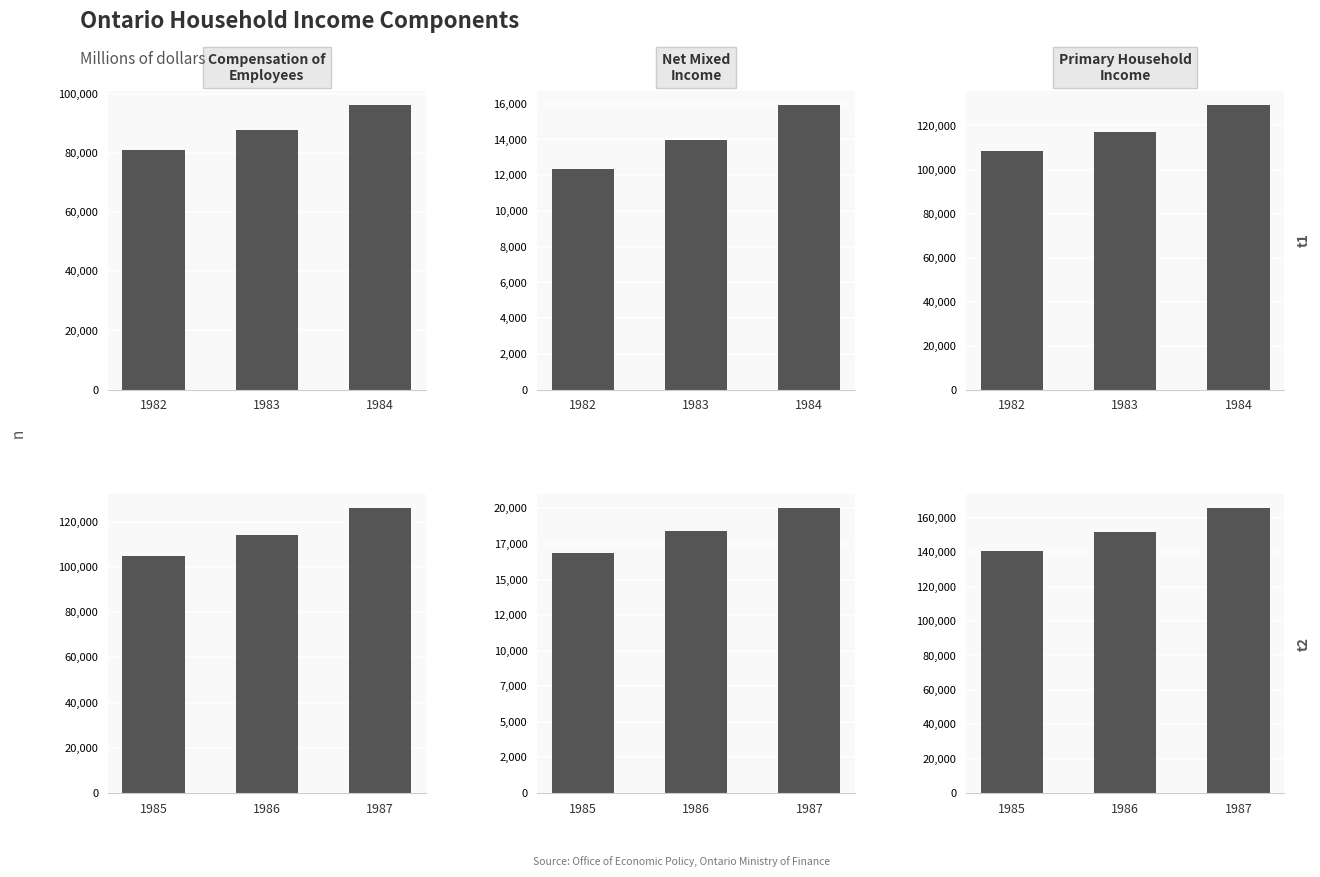

Between 1986 and 1987, which is larger?

1987